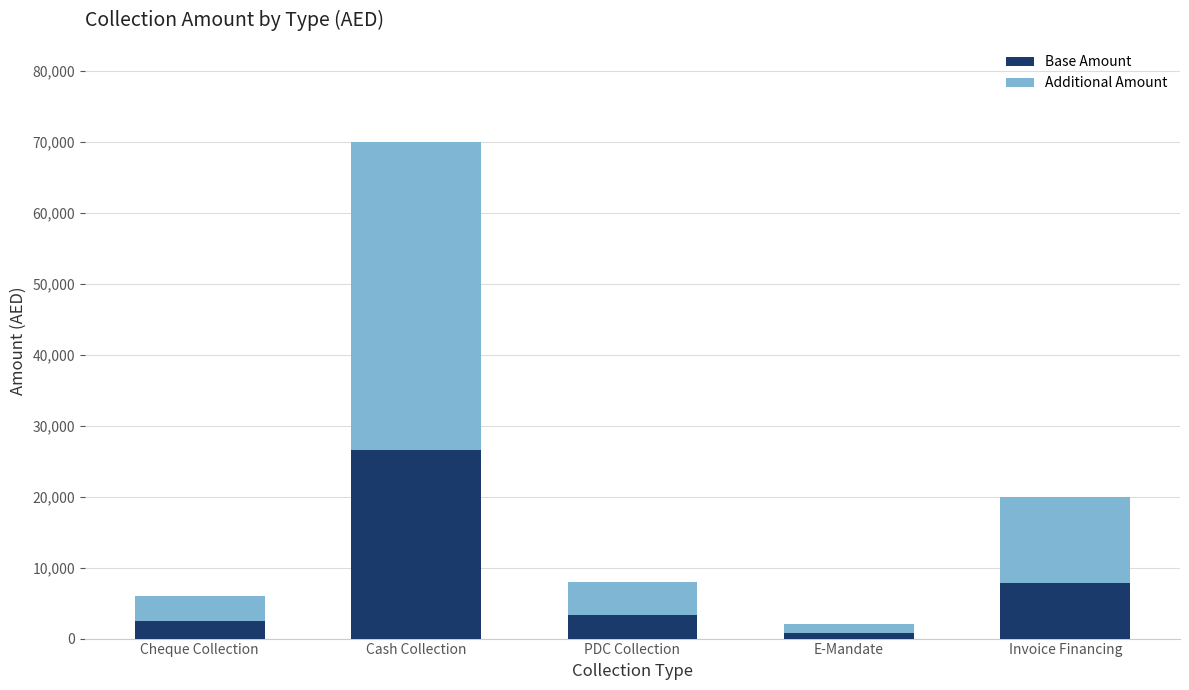

What is the maximum value for Base Amount?

26600